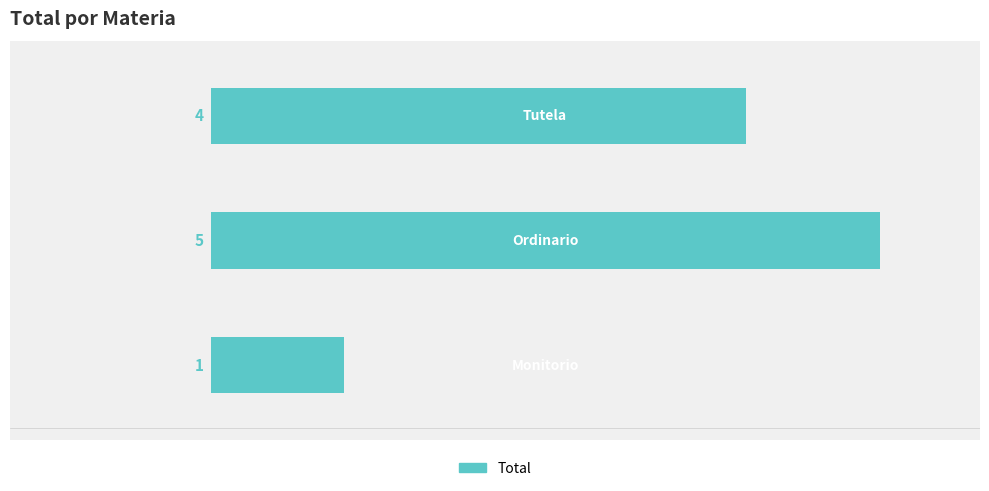

What is the difference between the second highest and minimum values?

3